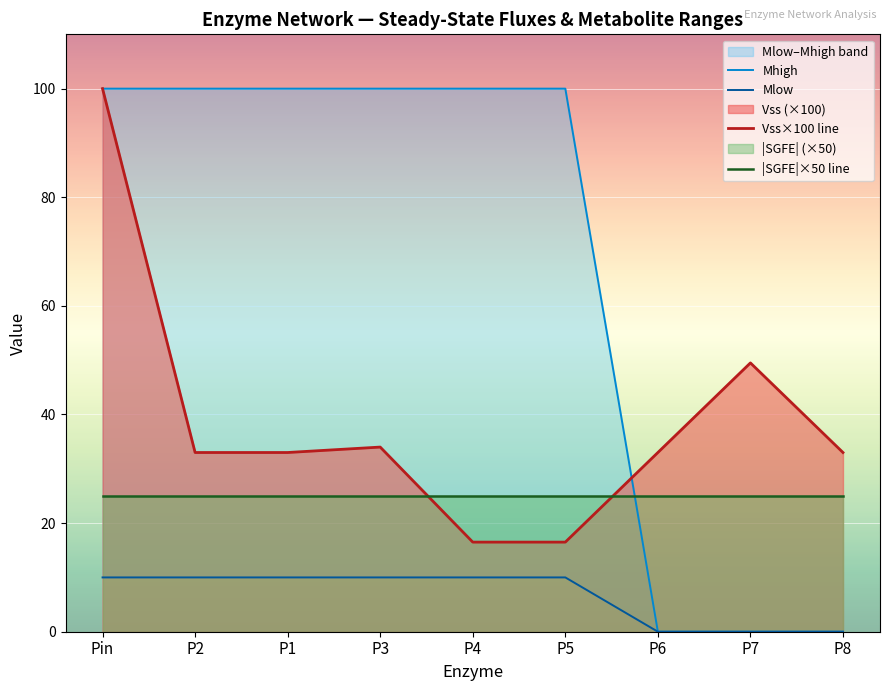

What is the value of the |SGFE|×50 line point at the 8th from the left?

25.0